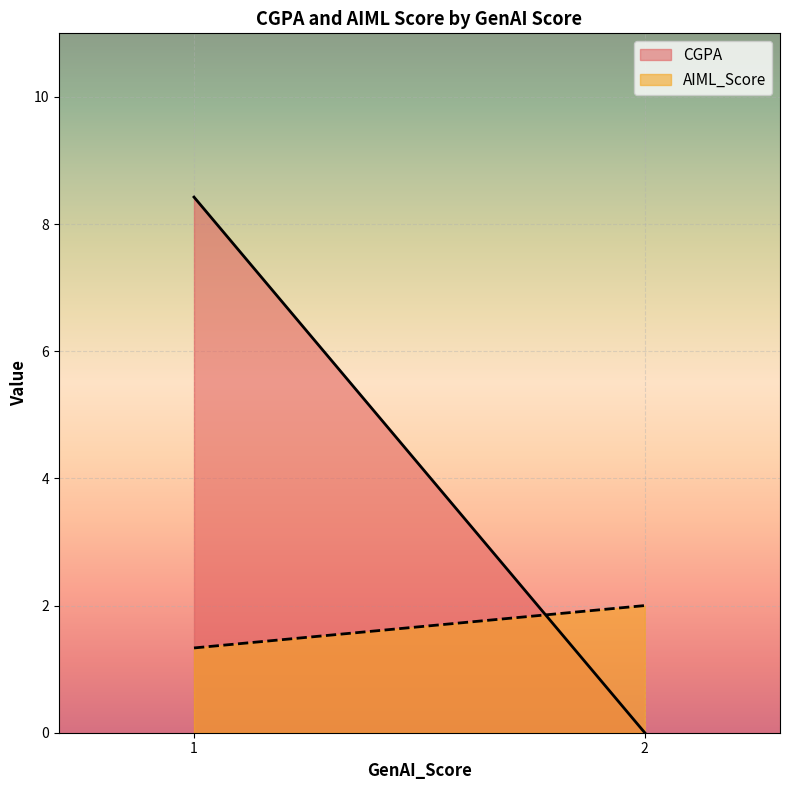

How many categories are shown in the chart?

2